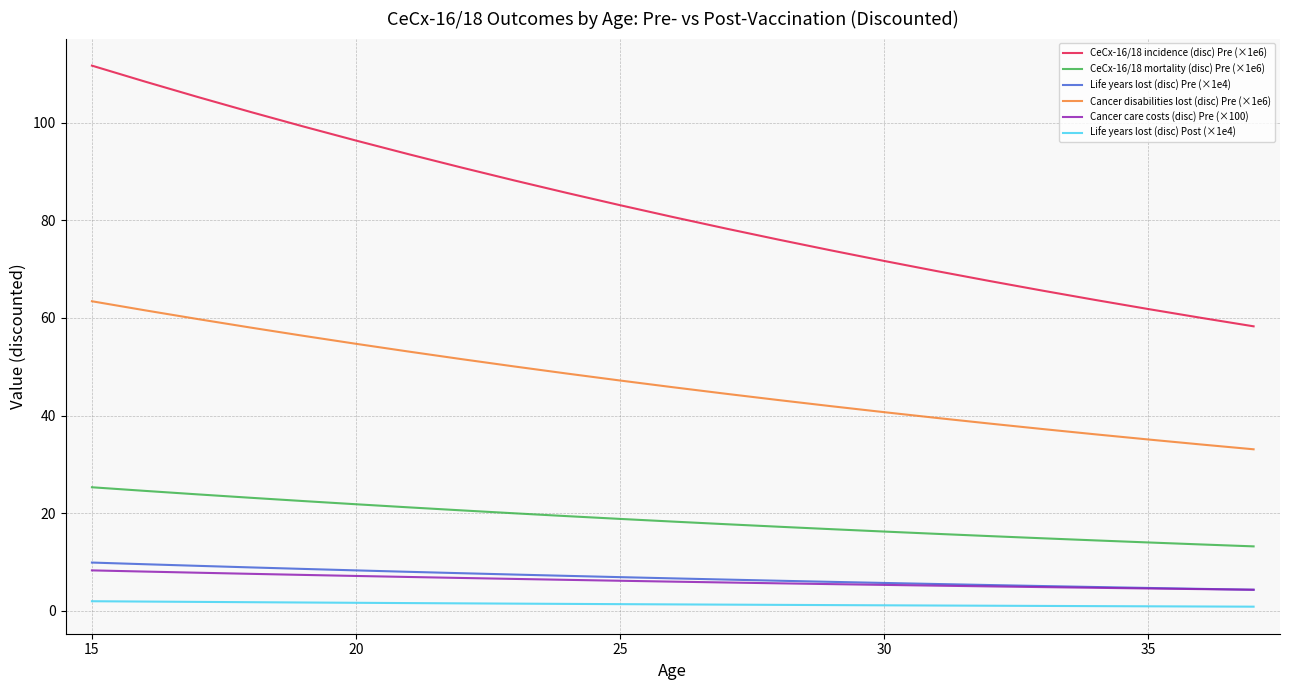

True or false: Life years lost (disc) Pre (×1e4) and Cancer disabilities lost (disc) Pre (×1e6) cross at least once.

False